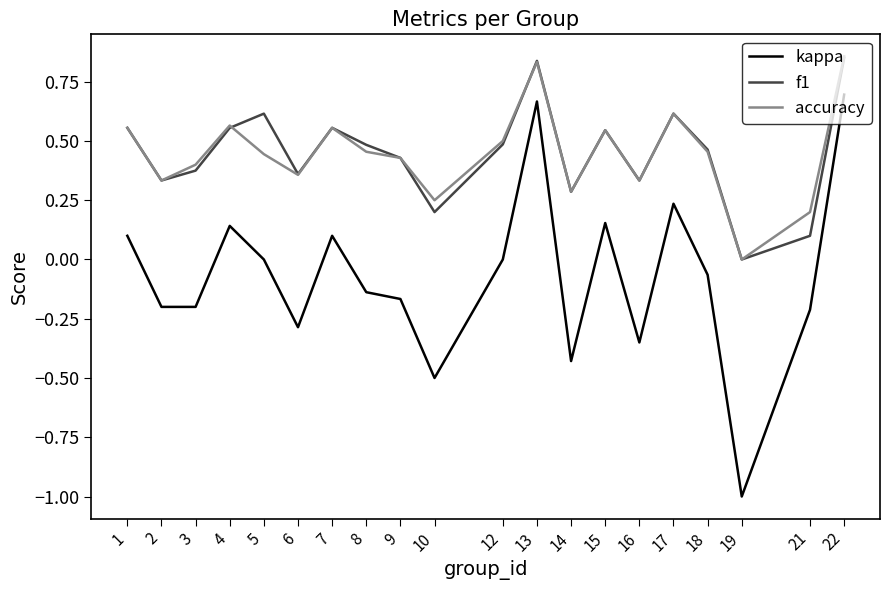

What is the sum of all kappa values?

-1.5